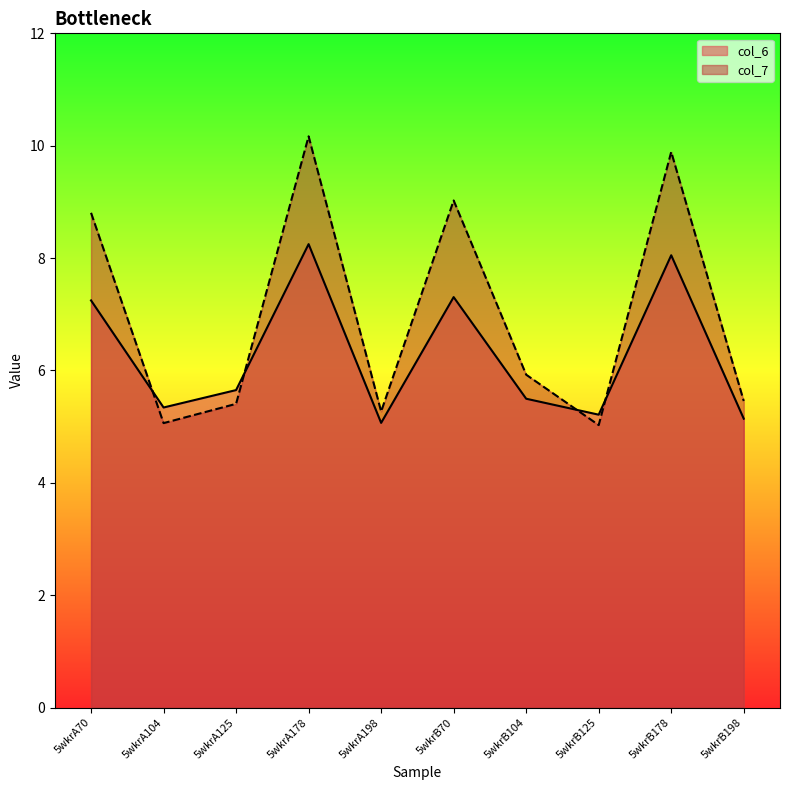

Which series has the widest spread of values?

col_7